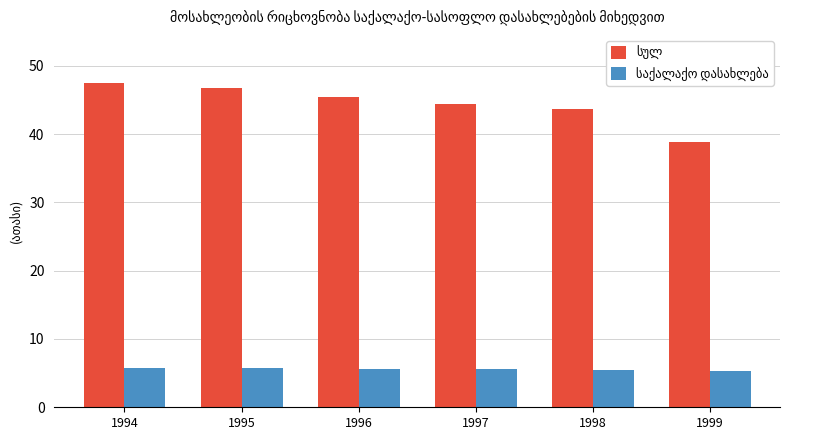

What is the minimum value shown in the chart?

5.3